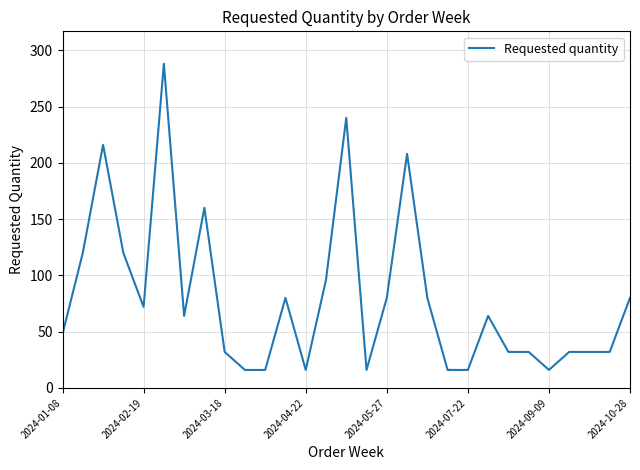

What is the maximum value shown in the chart?

288